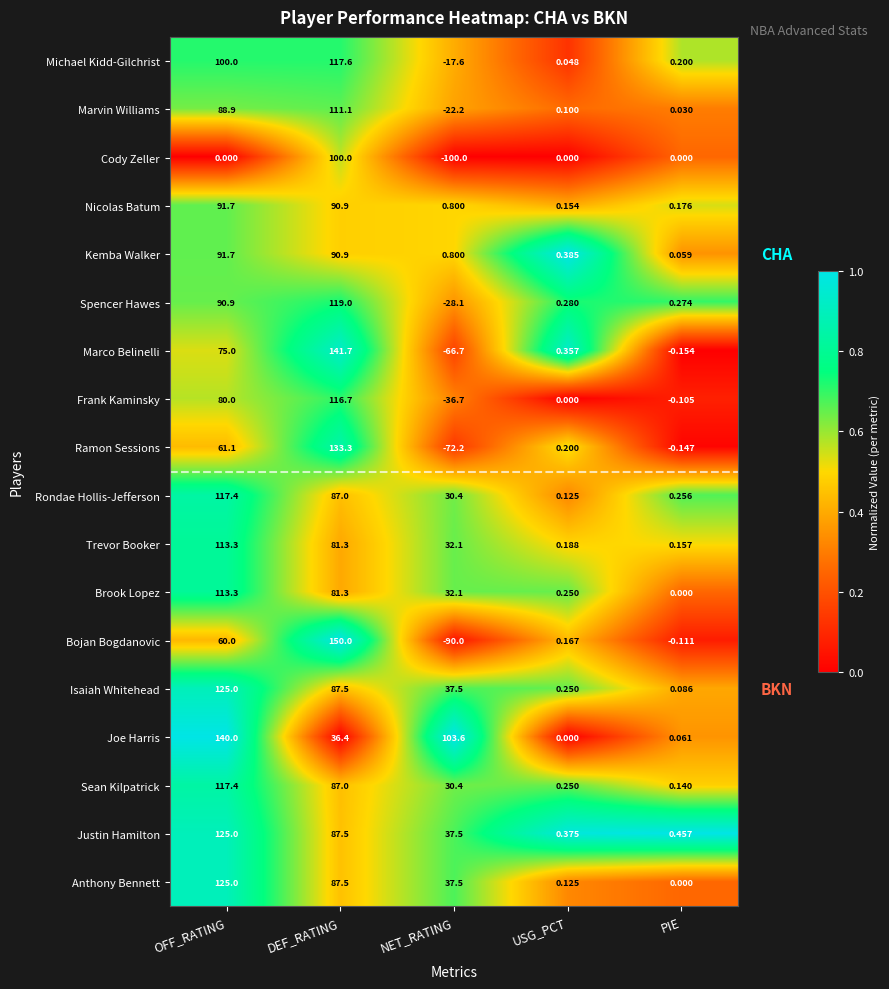

At which label is Ramon Sessions closest to 30?

USG_PCT